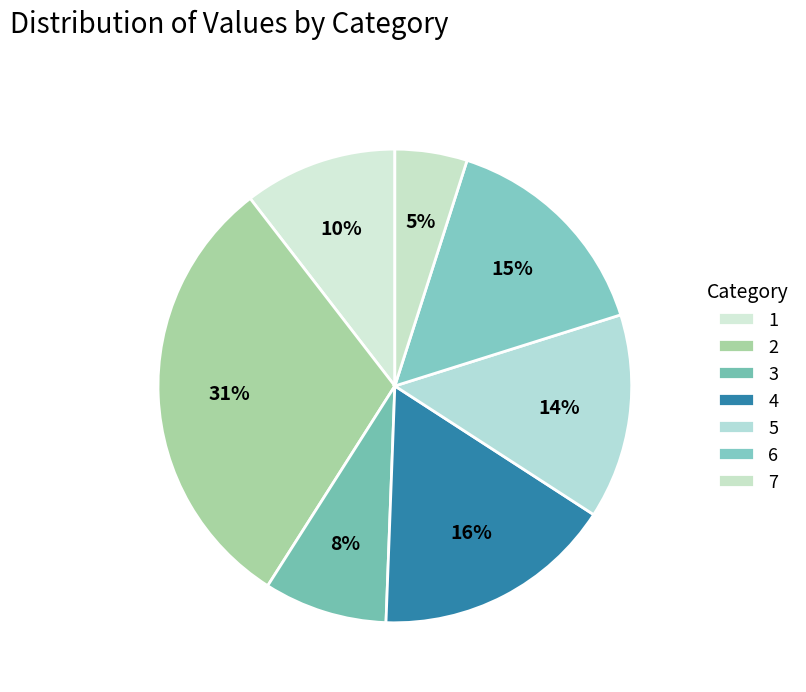

Which has a higher value, 6 or 1?

6